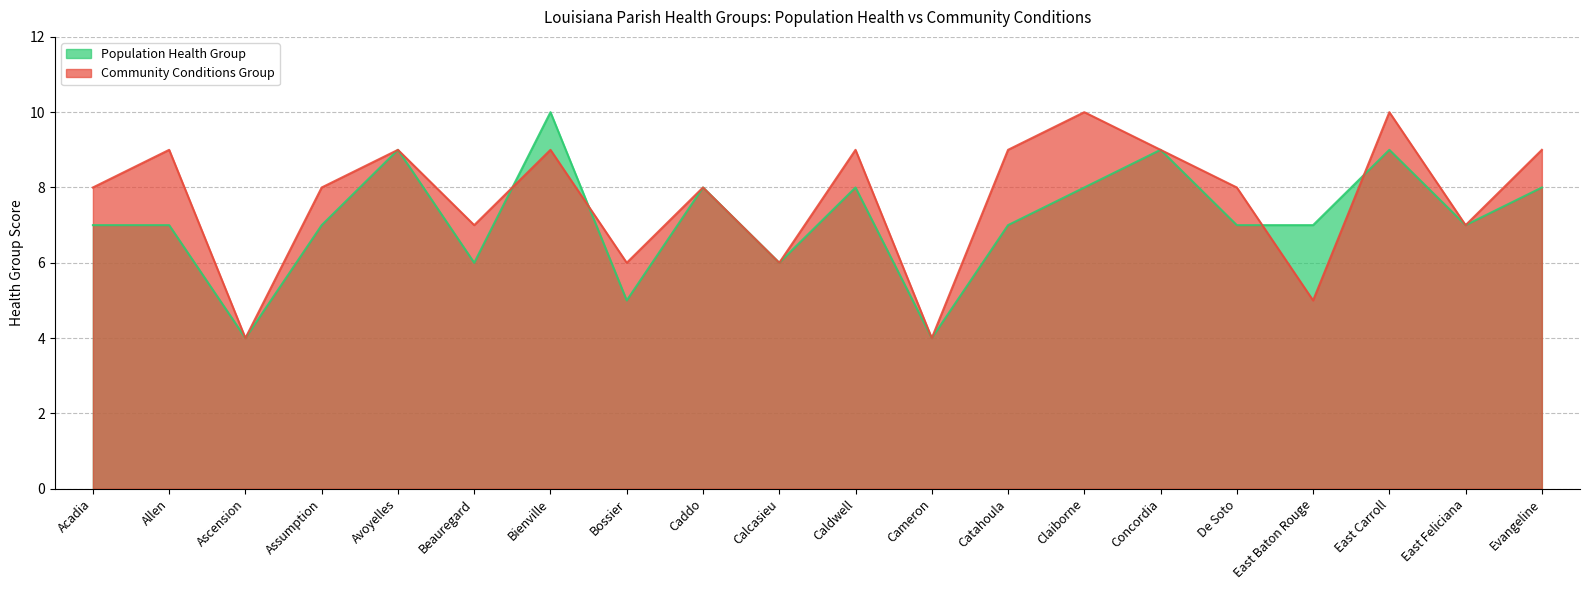

True or false: Community Conditions Group has more than 0 interior local peaks.

True